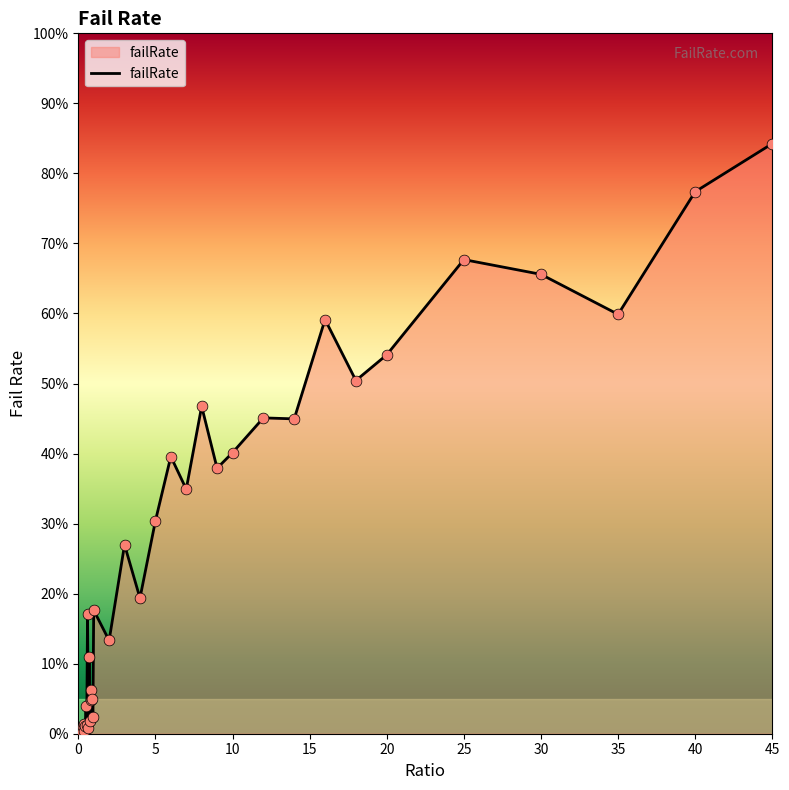

What is the maximum value shown in the chart?

84.3